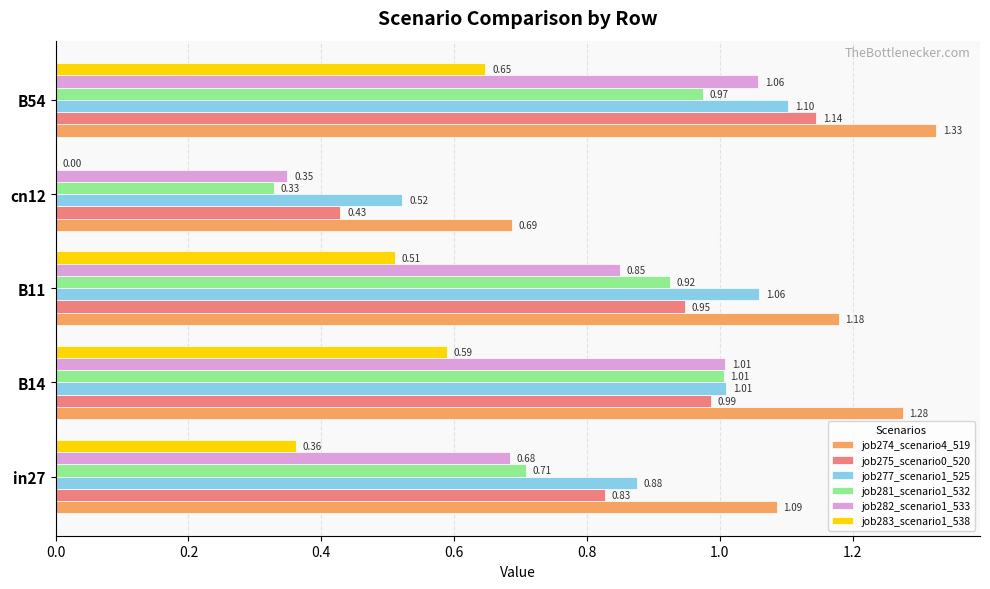

Where is job281_scenario1_532 nearest to the value 0?

cn12